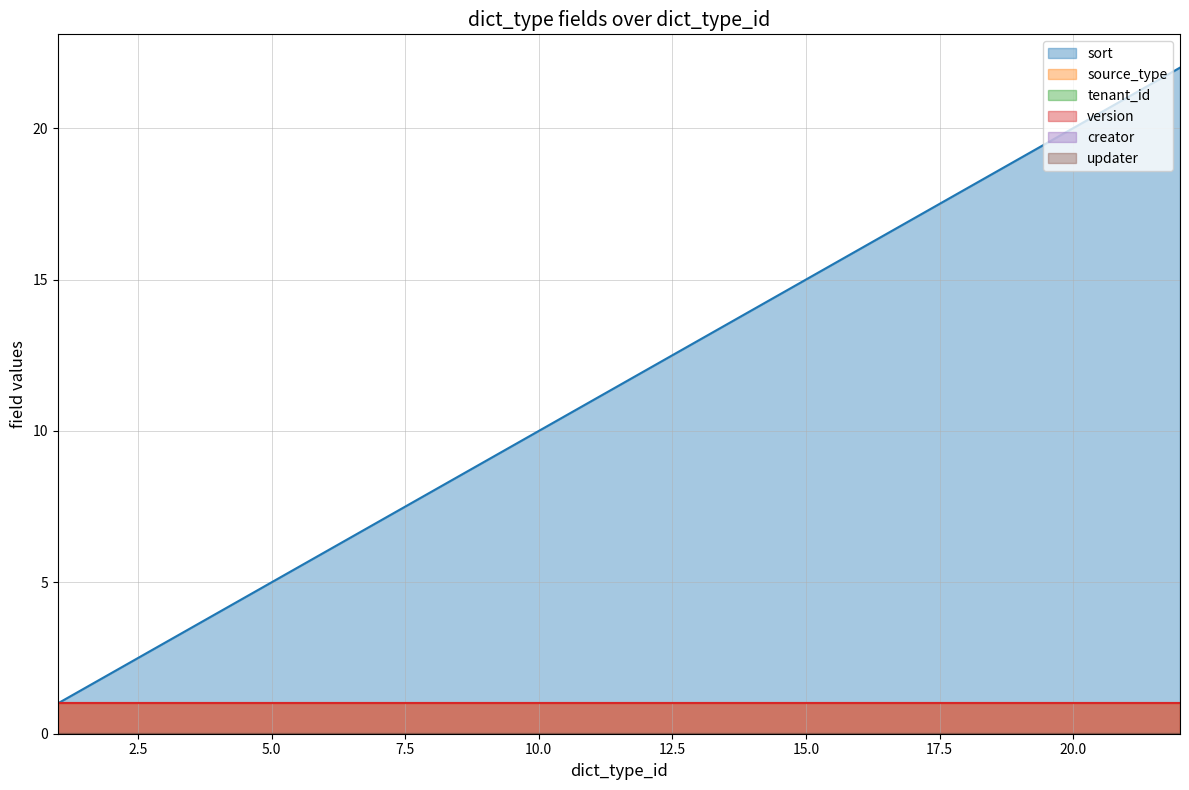

Which series has the largest total across all categories?

sort